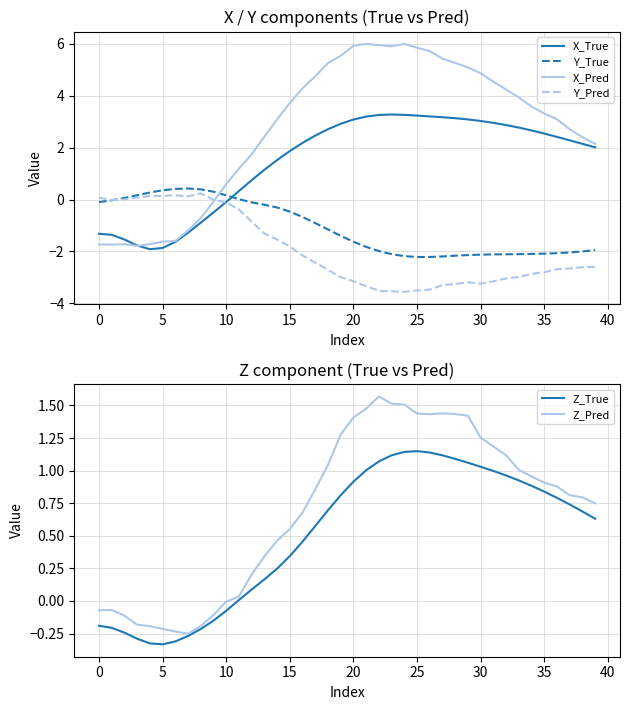

Reading right to left, what are all the values shown in this chart?

X_True: 2.0	2.1	2.3	2.4	2.5	2.7	2.8	2.9	3.0	3.0	3.1	3.1	3.2	3.2	3.2	3.3	3.3	3.3	3.2	3.1	2.9	2.7	2.5	2.2	1.9	1.5	1.1	0.7	0.3	-0.1	-0.5	-0.9	-1.3	-1.6	-1.9	-1.9	-1.8	-1.5	-1.4	-1.3
Y_True: -1.9	-2.0	-2.0	-2.1	-2.1	-2.1	-2.1	-2.1	-2.1	-2.1	-2.1	-2.2	-2.2	-2.2	-2.2	-2.2	-2.1	-2.0	-1.8	-1.6	-1.4	-1.2	-0.9	-0.7	-0.5	-0.3	-0.2	-0.1	0.0	0.2	0.3	0.4	0.4	0.4	0.4	0.3	0.2	0.1	-0.0	-0.1
X_Pred: 2.1	2.4	2.7	3.1	3.3	3.6	3.9	4.2	4.5	4.9	5.1	5.3	5.4	5.7	5.8	6.0	5.9	6.0	6.0	5.9	5.5	5.3	4.7	4.3	3.7	3.1	2.4	1.7	1.2	0.6	-0.1	-0.7	-1.2	-1.6	-1.6	-1.7	-1.8	-1.7	-1.7	-1.7
Y_Pred: -2.6	-2.6	-2.7	-2.7	-2.8	-2.9	-3.0	-3.0	-3.2	-3.2	-3.2	-3.3	-3.3	-3.5	-3.5	-3.6	-3.5	-3.5	-3.3	-3.2	-3.0	-2.7	-2.4	-2.2	-1.8	-1.5	-1.3	-0.9	-0.4	-0.1	-0.0	0.2	0.1	0.2	0.1	0.1	0.1	0.0	-0.0	0.1
Z_True: 0.6	0.7	0.7	0.8	0.8	0.9	0.9	1.0	1.0	1.0	1.1	1.1	1.1	1.1	1.1	1.1	1.1	1.1	1.0	0.9	0.8	0.7	0.6	0.5	0.3	0.2	0.2	0.1	0.0	-0.1	-0.2	-0.2	-0.3	-0.3	-0.3	-0.3	-0.3	-0.2	-0.2	-0.2
Z_Pred: 0.7	0.8	0.8	0.9	0.9	1.0	1.0	1.1	1.2	1.3	1.4	1.4	1.4	1.4	1.4	1.5	1.5	1.6	1.5	1.4	1.3	1.0	0.9	0.7	0.6	0.5	0.3	0.2	0.0	-0.0	-0.1	-0.2	-0.3	-0.2	-0.2	-0.2	-0.2	-0.1	-0.1	-0.1